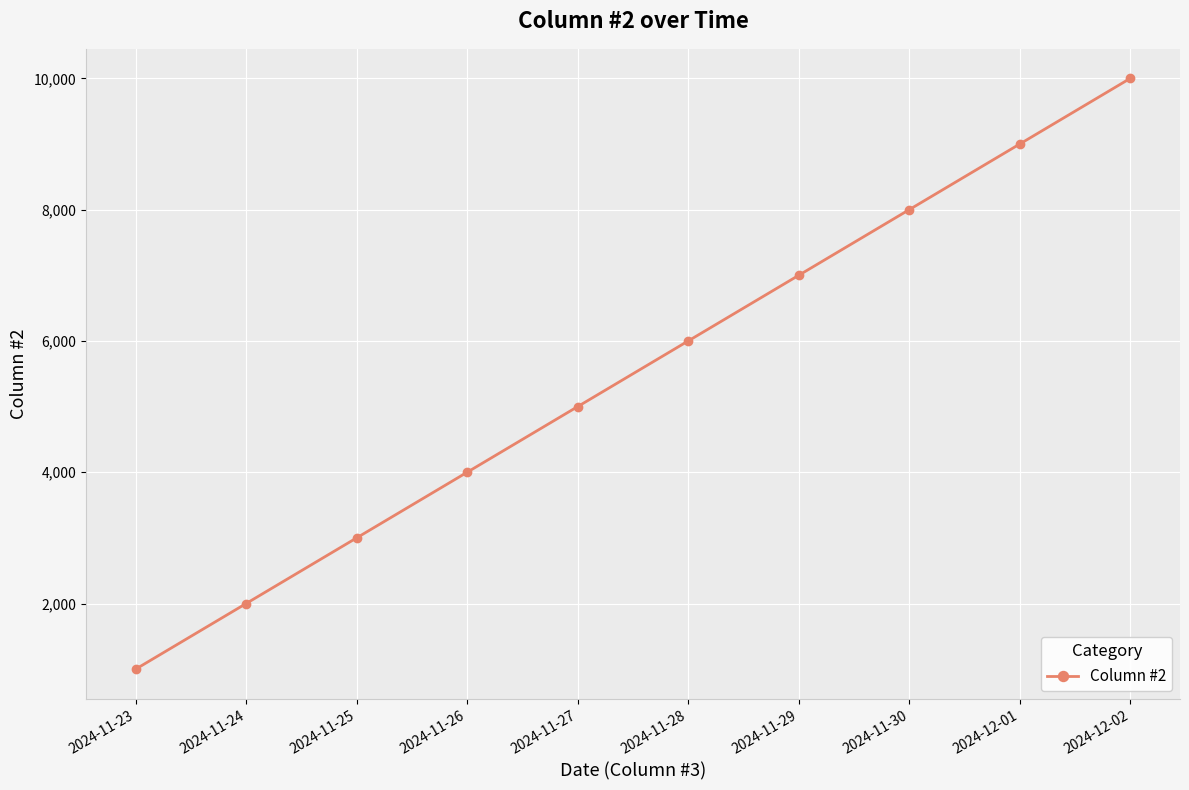

Approximately how many times larger is the value at 2024-11-28 compared to 2024-11-23?

6.0